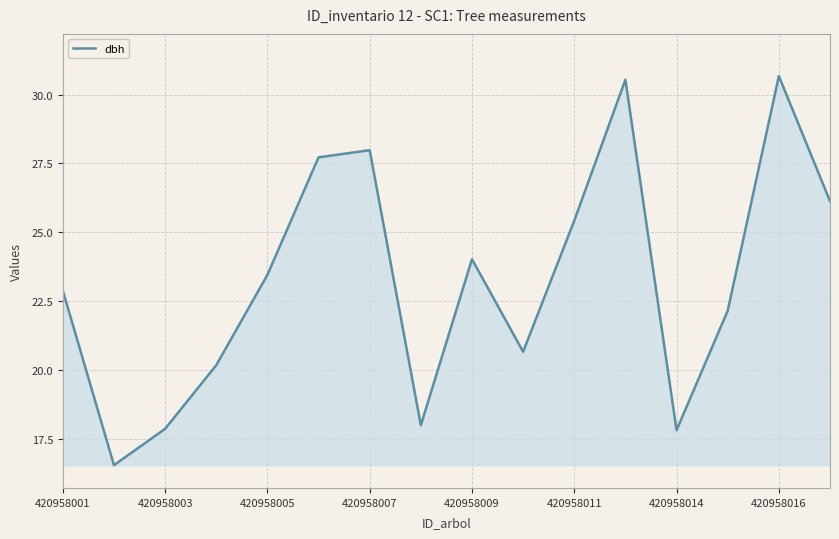

What is the maximum value shown in the chart?

30.7